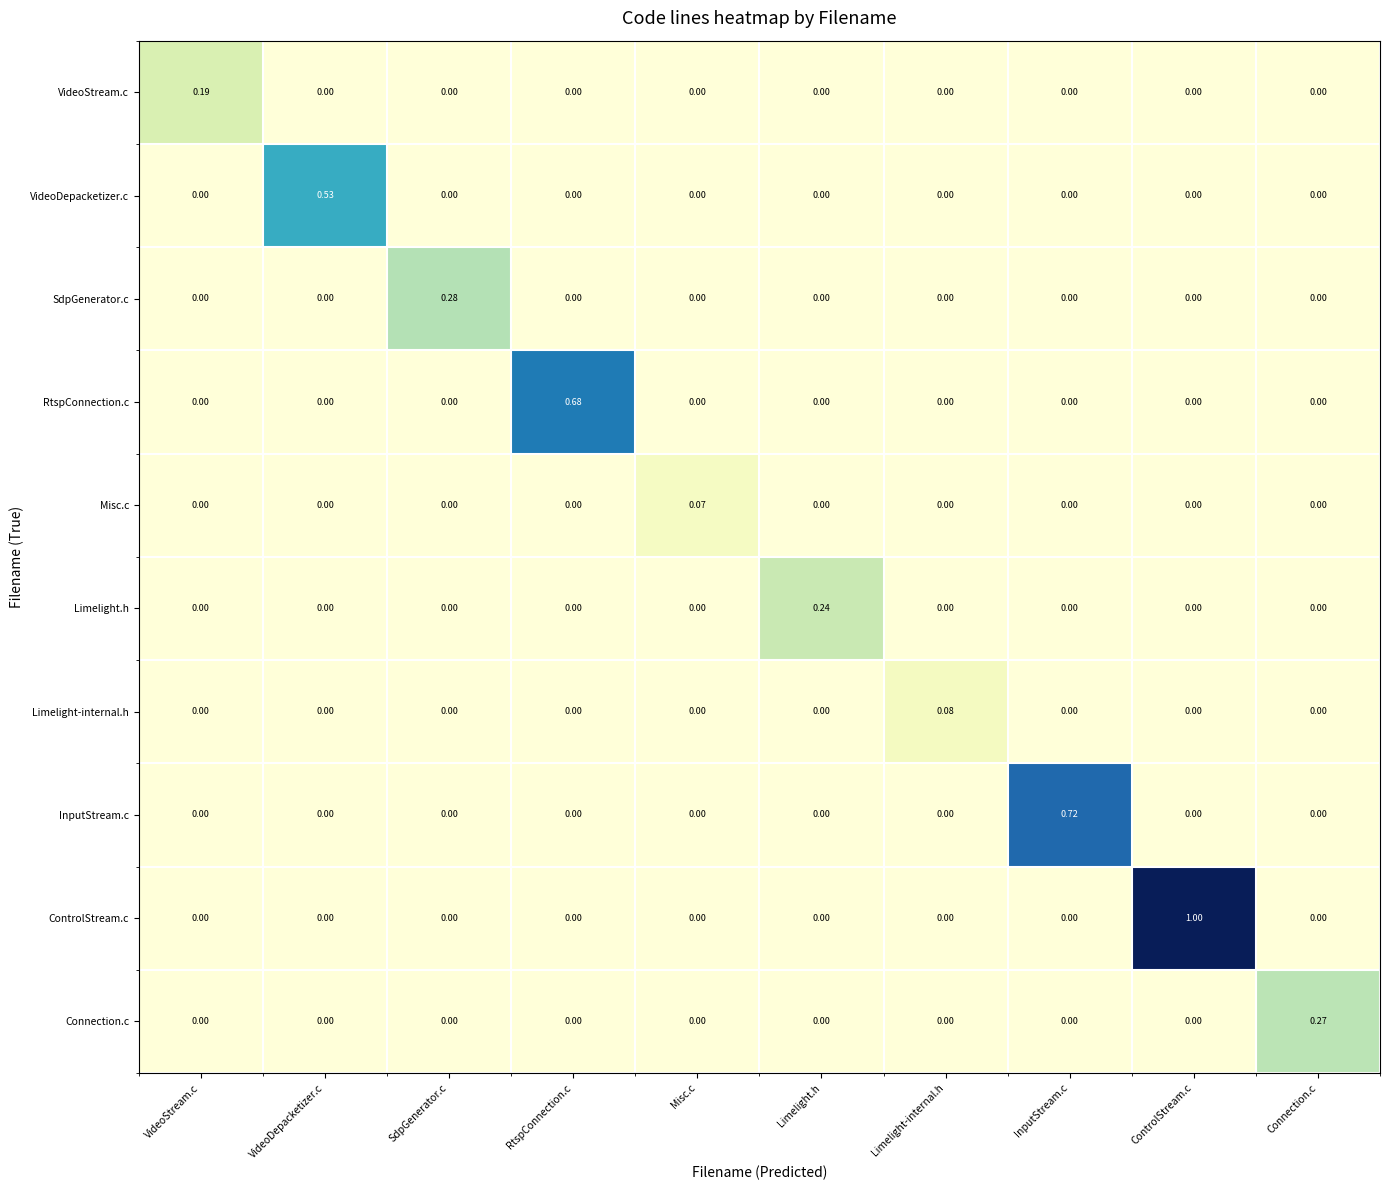

List the series in order of their peak value, lowest first.

Misc.c, Limelight-internal.h, VideoStream.c, Limelight.h, Connection.c, SdpGenerator.c, VideoDepacketizer.c, RtspConnection.c, InputStream.c, ControlStream.c